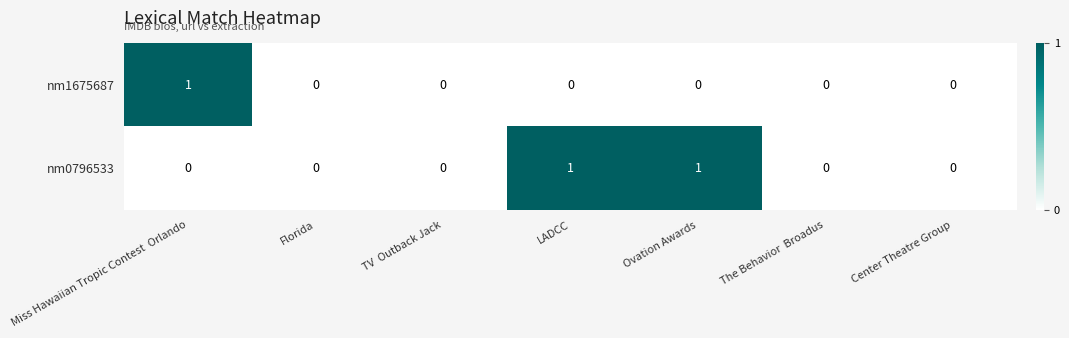

How many nm1675687 values are between 0 and 1?

7